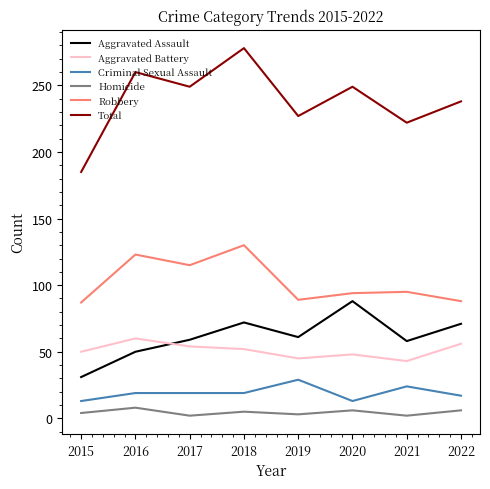

Is the value of Aggravated Battery at 2018 greater than the value of Criminal Sexual Assault at 2015?

Yes